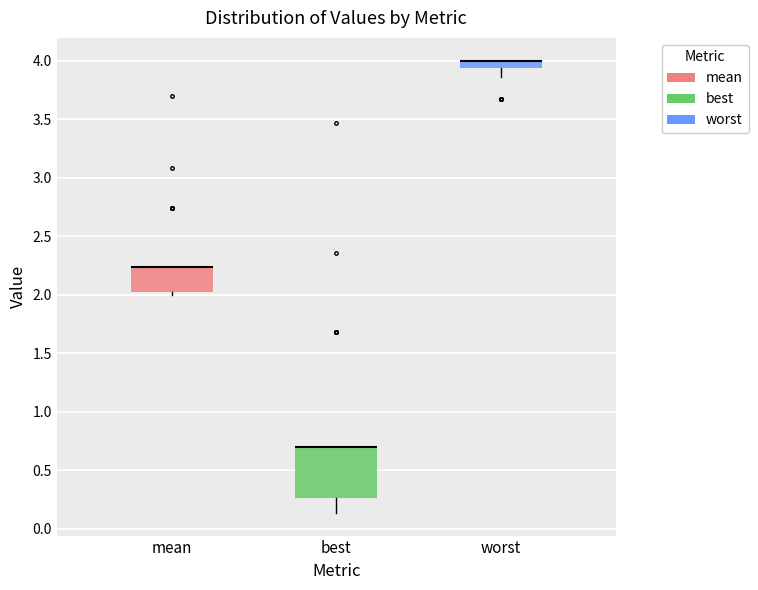

Which box is the tallest, from its lower edge to its upper edge?

best